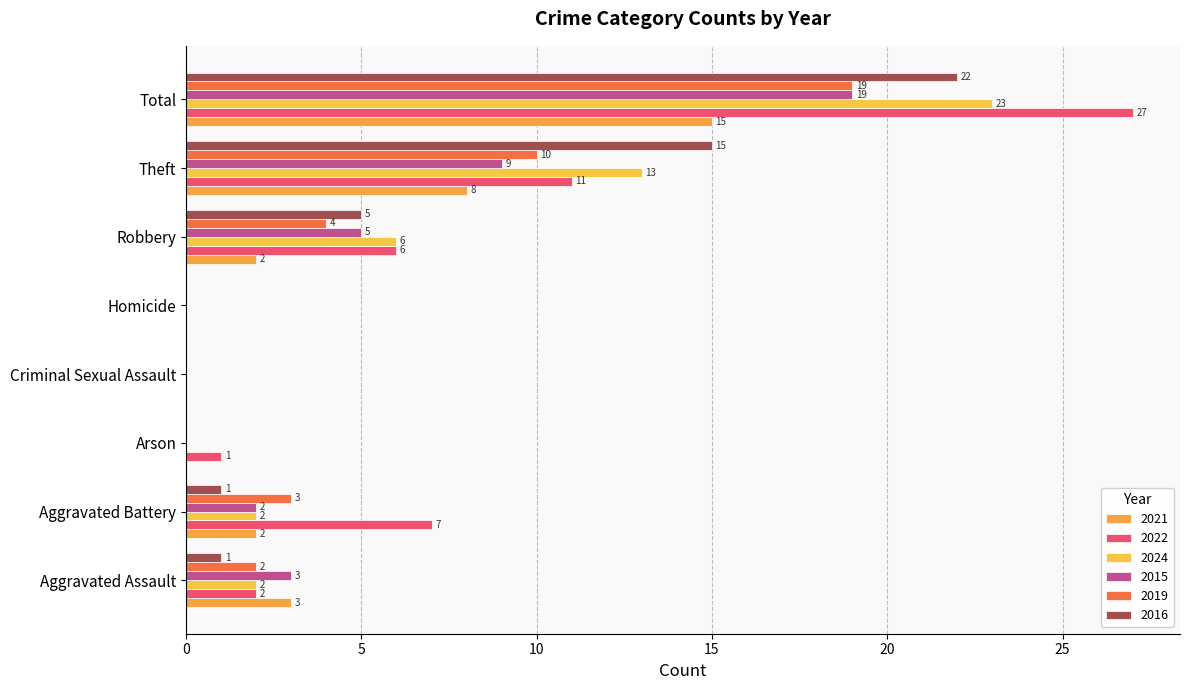

Reading left to right, list all the values displayed in this chart.

2021: Aggravated Assault=3	Aggravated Battery=2	Arson=0	Criminal Sexual Assault=0	Homicide=0	Robbery=2	Theft=8	Total=15
2022: Aggravated Assault=2	Aggravated Battery=7	Arson=1	Criminal Sexual Assault=0	Homicide=0	Robbery=6	Theft=11	Total=27
2024: Aggravated Assault=2	Aggravated Battery=2	Arson=0	Criminal Sexual Assault=0	Homicide=0	Robbery=6	Theft=13	Total=23
2015: Aggravated Assault=3	Aggravated Battery=2	Arson=0	Criminal Sexual Assault=0	Homicide=0	Robbery=5	Theft=9	Total=19
2019: Aggravated Assault=2	Aggravated Battery=3	Arson=0	Criminal Sexual Assault=0	Homicide=0	Robbery=4	Theft=10	Total=19
2016: Aggravated Assault=1	Aggravated Battery=1	Arson=0	Criminal Sexual Assault=0	Homicide=0	Robbery=5	Theft=15	Total=22